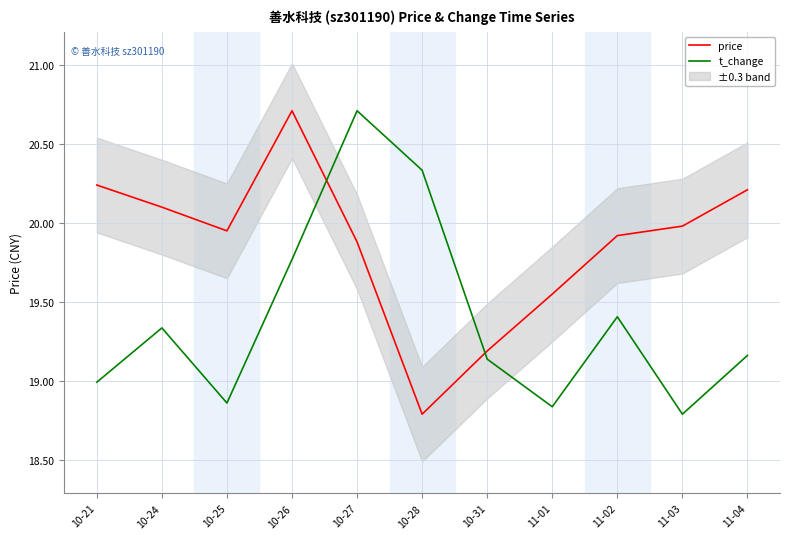

True or false: t_change and price cross at least once.

True